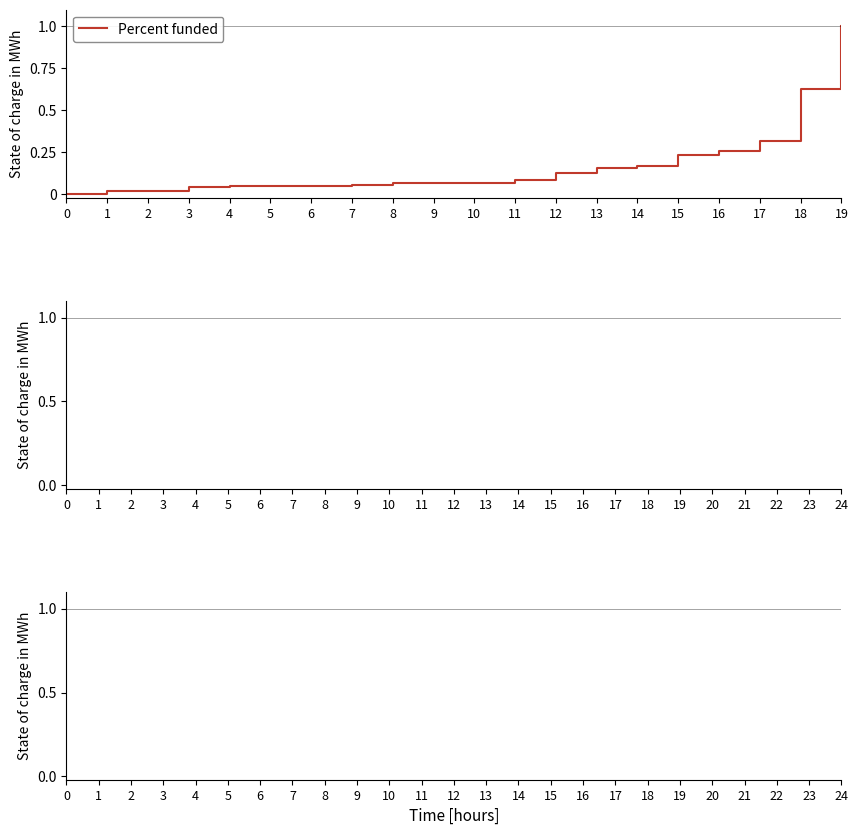

What is the difference between the maximum and minimum values?

1.0